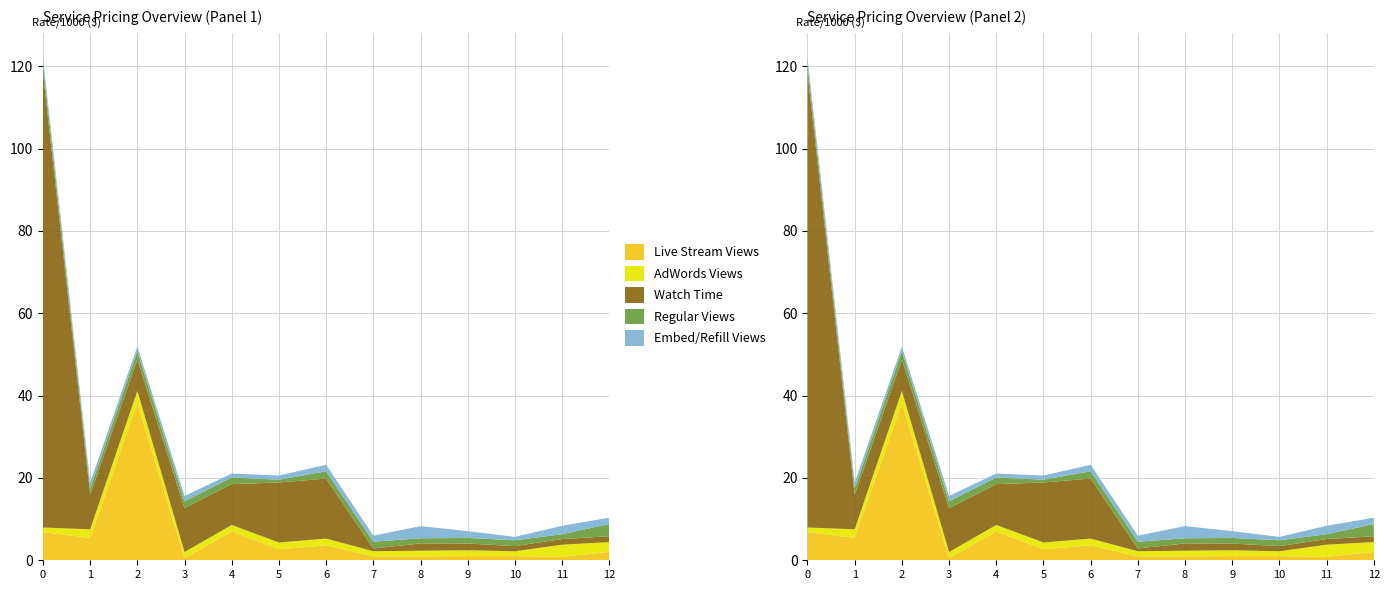

Reading left to right, what are all the values shown in this chart?

Live Stream Views: 6.9	5.5	38.2	0.5	7.0	2.7	3.6	0.9	1.0	1.0	1.0	0.8	2.0
AdWords Views: 1.1	2.1	3.0	1.5	1.6	1.6	1.6	1.2	1.4	1.4	1.2	3.0	2.4
Watch Time: 110.5	8.4	7.6	10.7	9.9	14.6	14.6	0.7	1.8	1.6	1.2	1.4	1.4
Regular Views: 2.0	1.5	2.0	1.6	1.6	0.7	1.8	1.6	1.2	1.4	1.4	1.2	3.0
Embed/Refill Views: 1.5	1.4	1.1	1.3	0.9	1.0	1.6	1.5	3.0	1.6	0.8	2.0	1.5